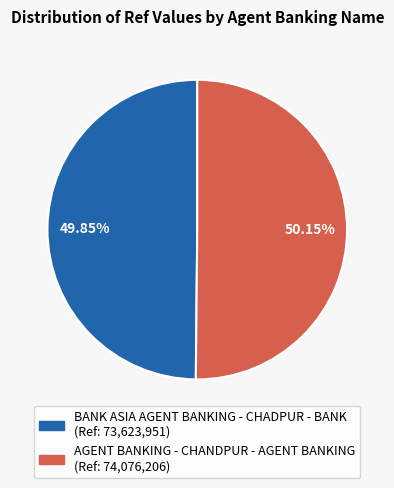

Count the number of slices in the pie.

2